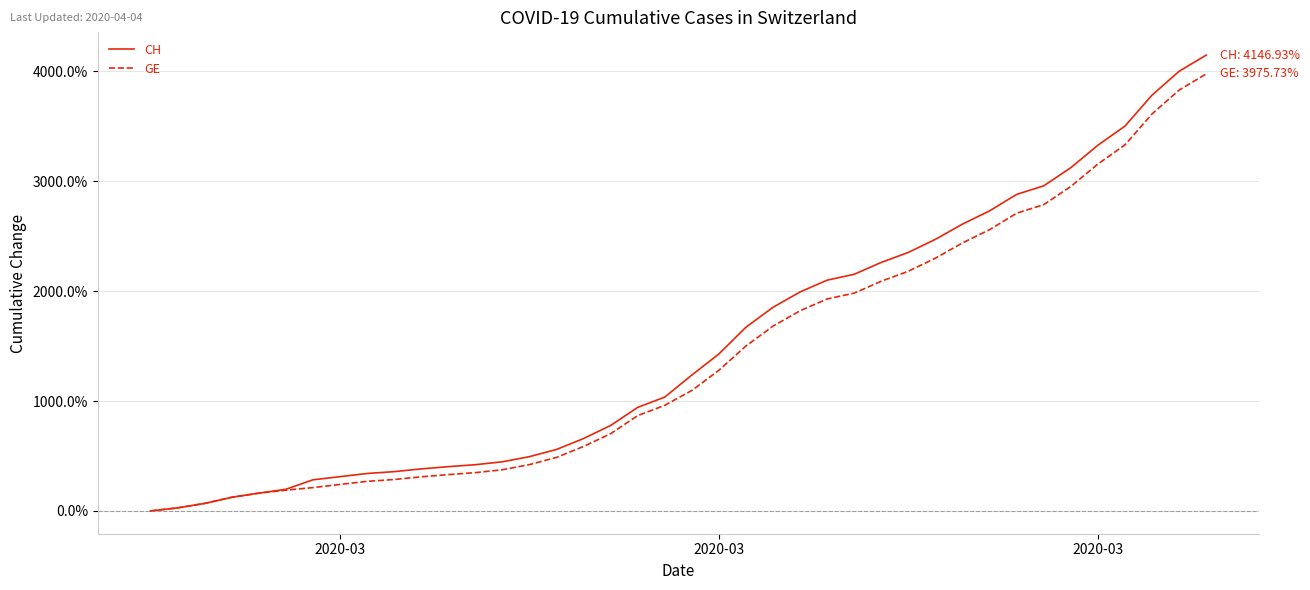

How many lines are shown in the chart?

2